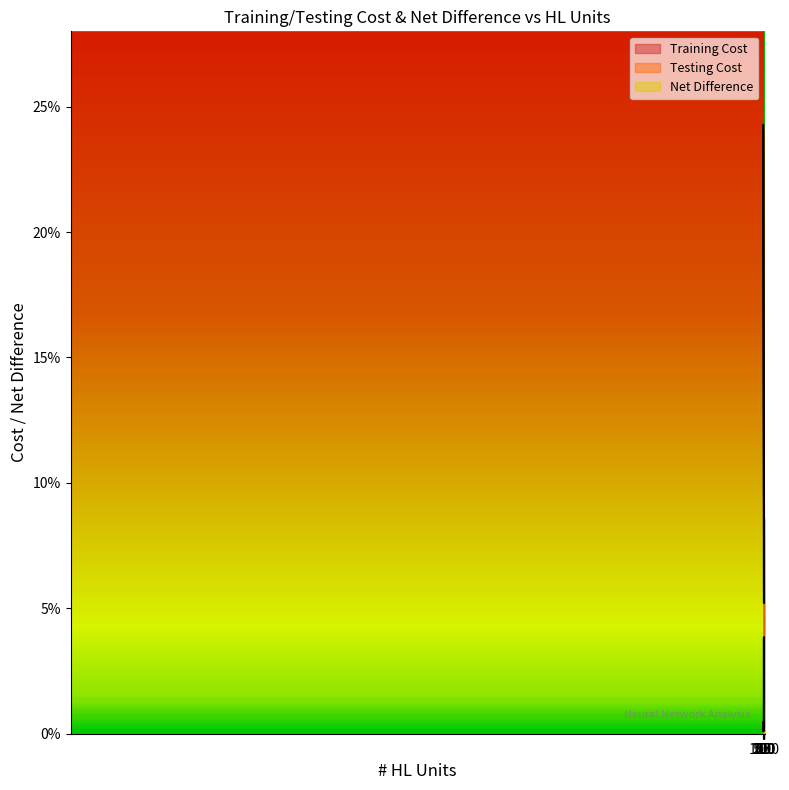

Count the Training Cost values in the range 0 to 1.

11